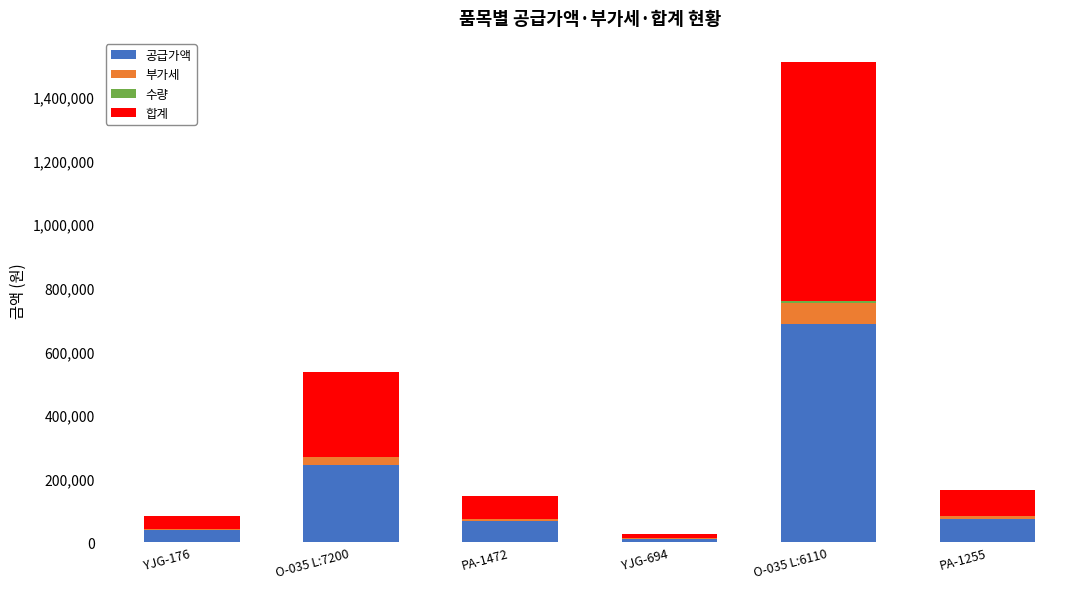

What is the highest value of the 공급가액 series?

684600